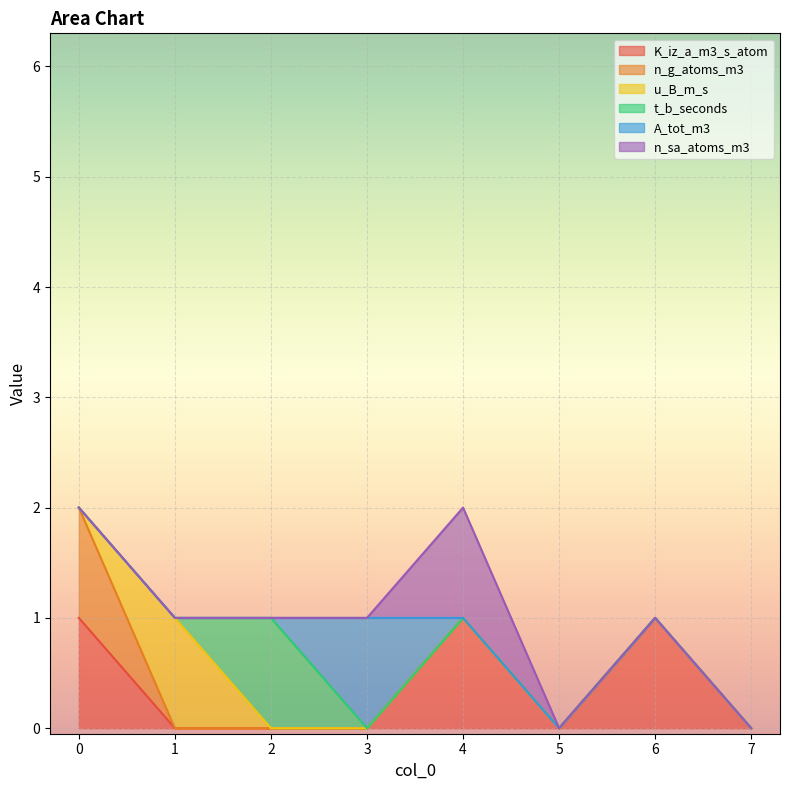

At how many categories does at least one series exceed 0?

6